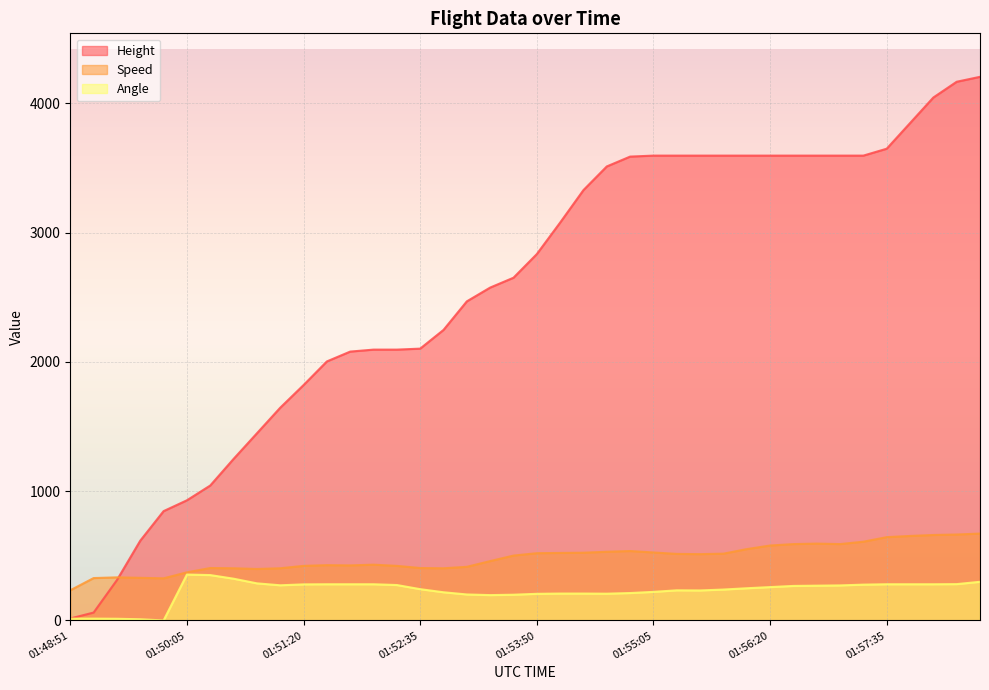

What is the highest value of the Speed series?

672.3